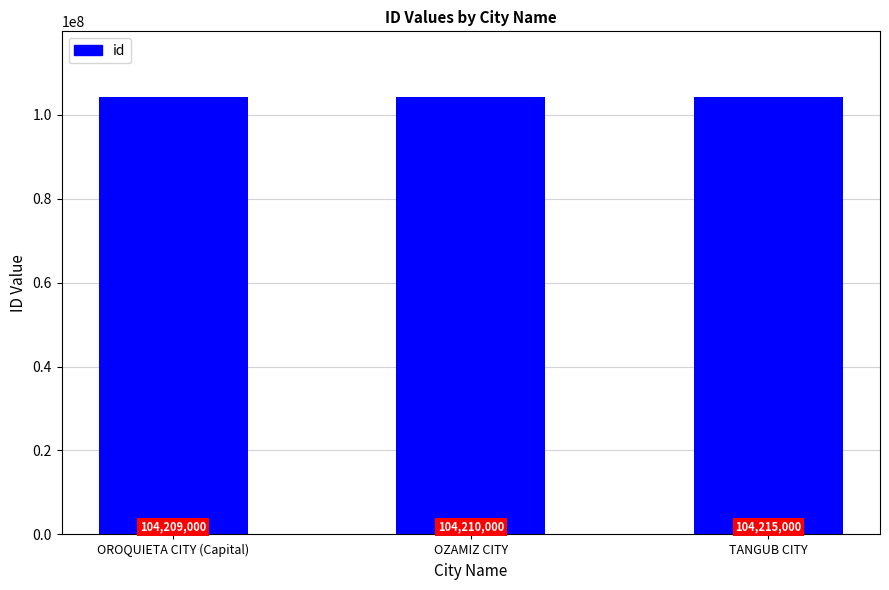

What is the ratio of the value at OZAMIZ CITY to the value at TANGUB CITY?

1.0